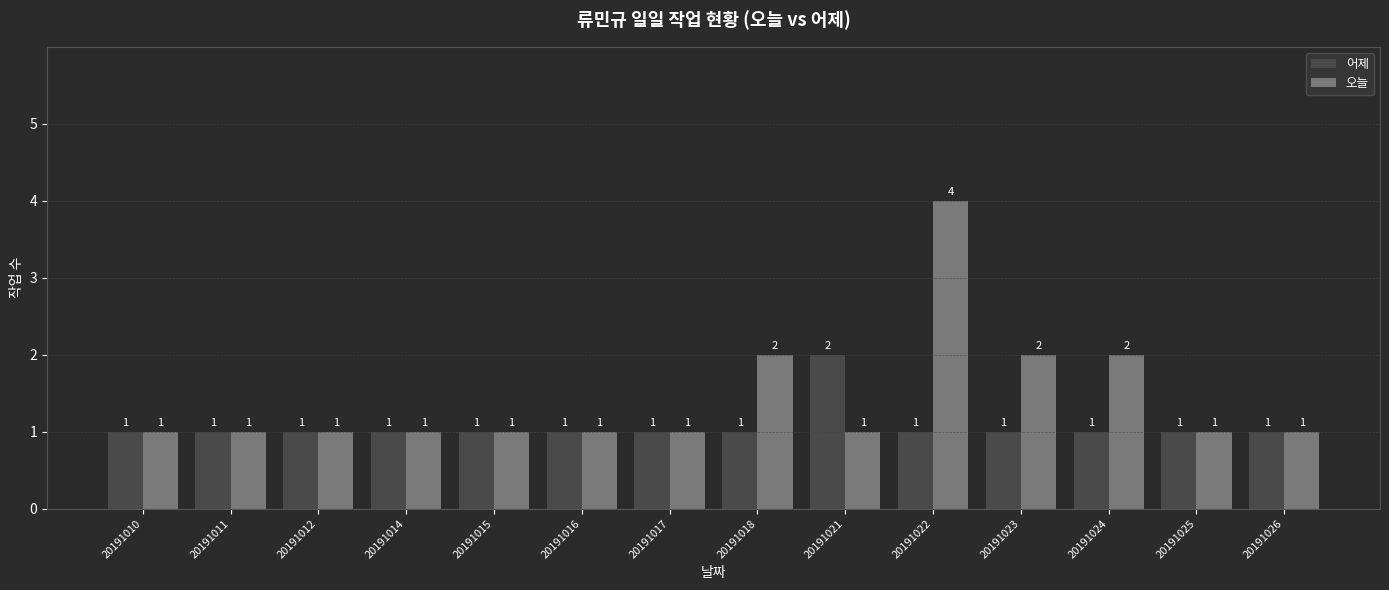

Reading right to left, transcribe all the data shown in this chart.

어제: 20191026=1	20191025=1	20191024=1	20191023=1	20191022=1	20191021=2	20191018=1	20191017=1	20191016=1	20191015=1	20191014=1	20191012=1	20191011=1	20191010=1
오늘: 20191026=1	20191025=1	20191024=2	20191023=2	20191022=4	20191021=1	20191018=2	20191017=1	20191016=1	20191015=1	20191014=1	20191012=1	20191011=1	20191010=1